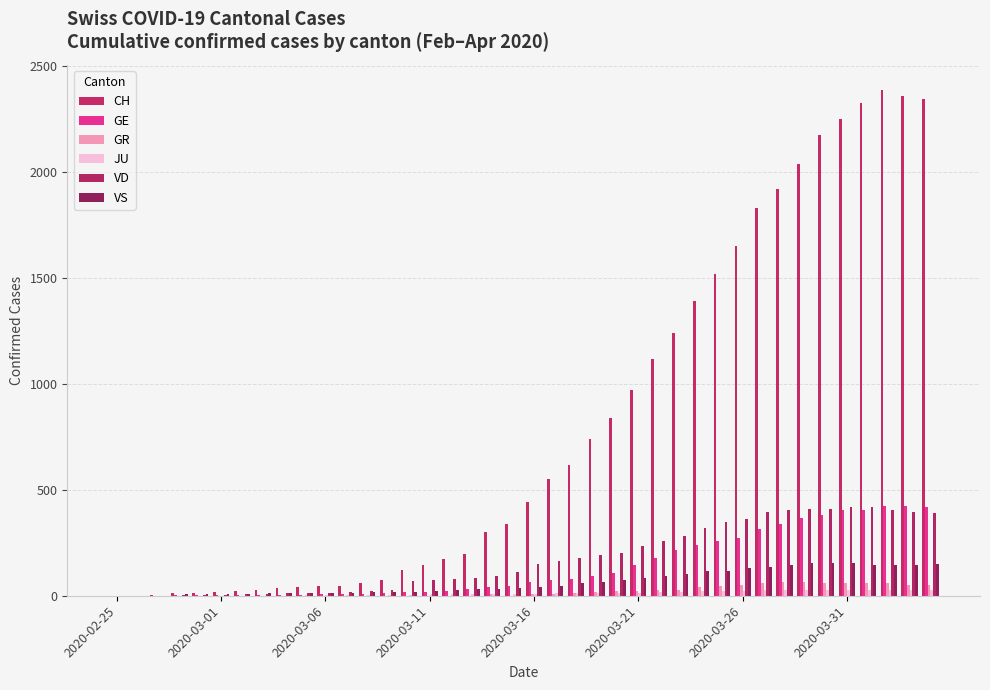

Which series has the largest range (max minus min)?

CH